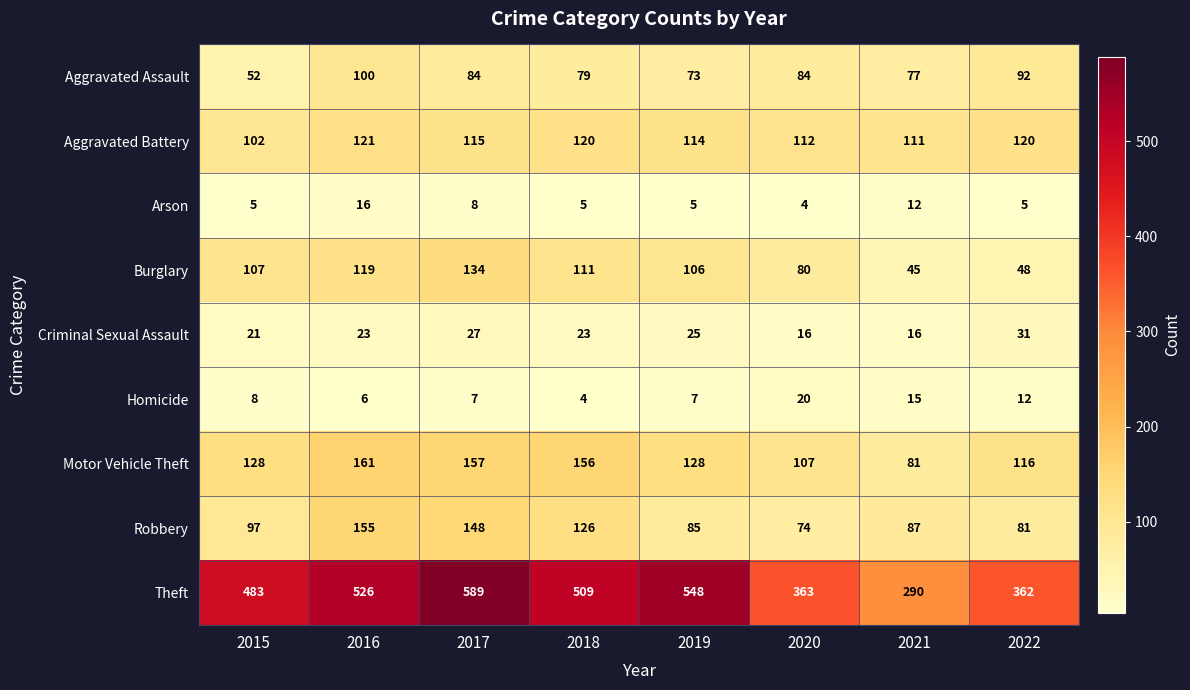

List the labels in order of Theft value, smallest first.

2021, 2022, 2020, 2015, 2018, 2016, 2019, 2017